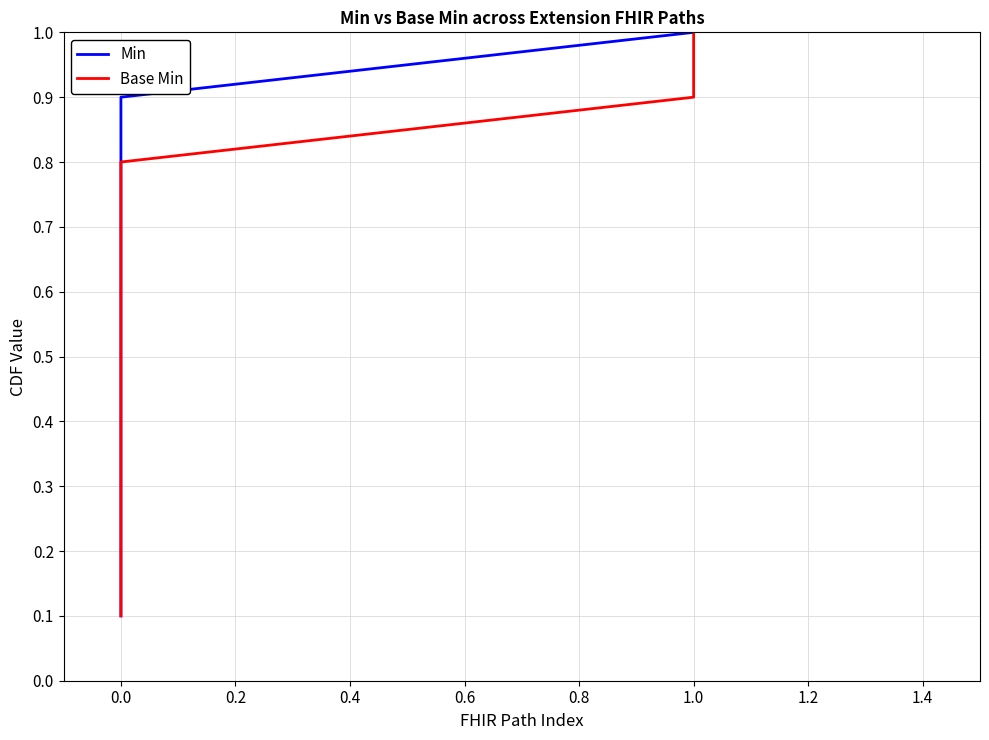

What is the average value of the Base Min series?

0.6